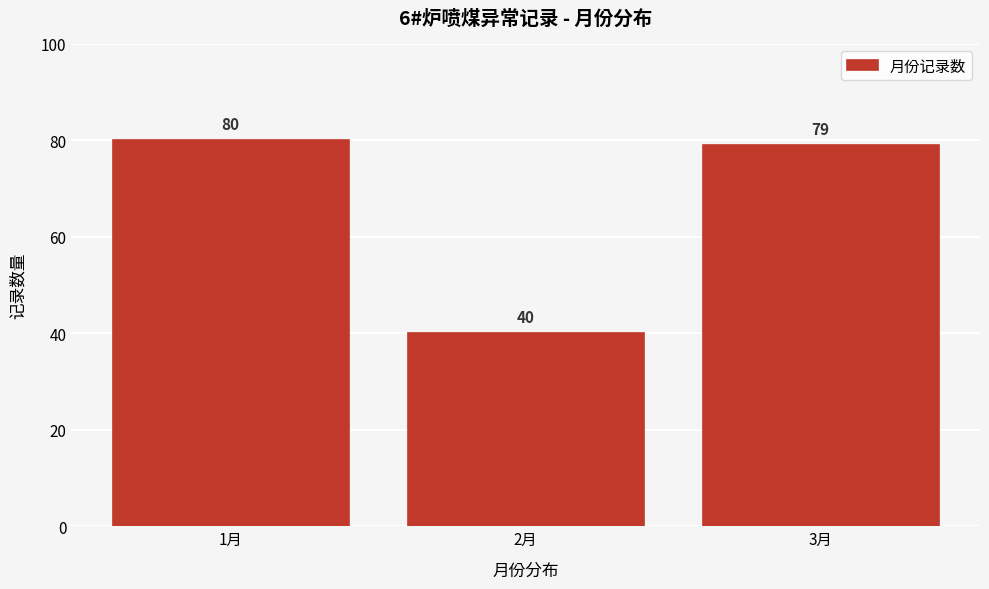

Reading left to right, what are all the values shown in this chart?

1月=80	2月=40	3月=79